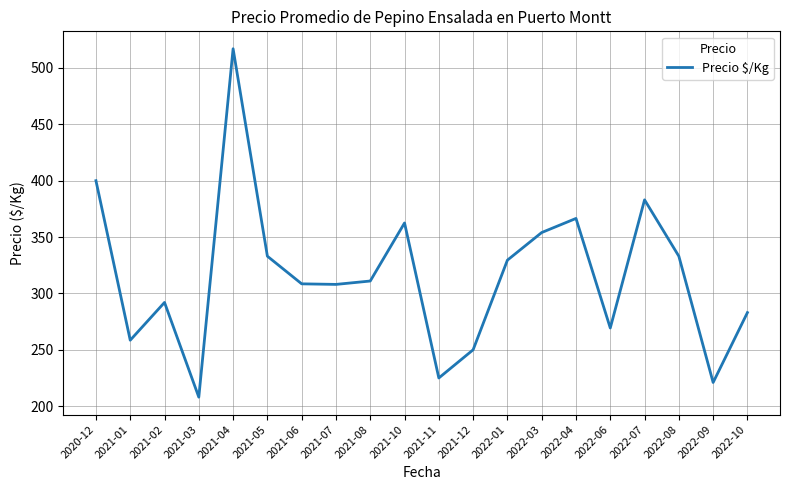

What is the ratio of the value at 2022-03 to the value at 2021-01?

1.4